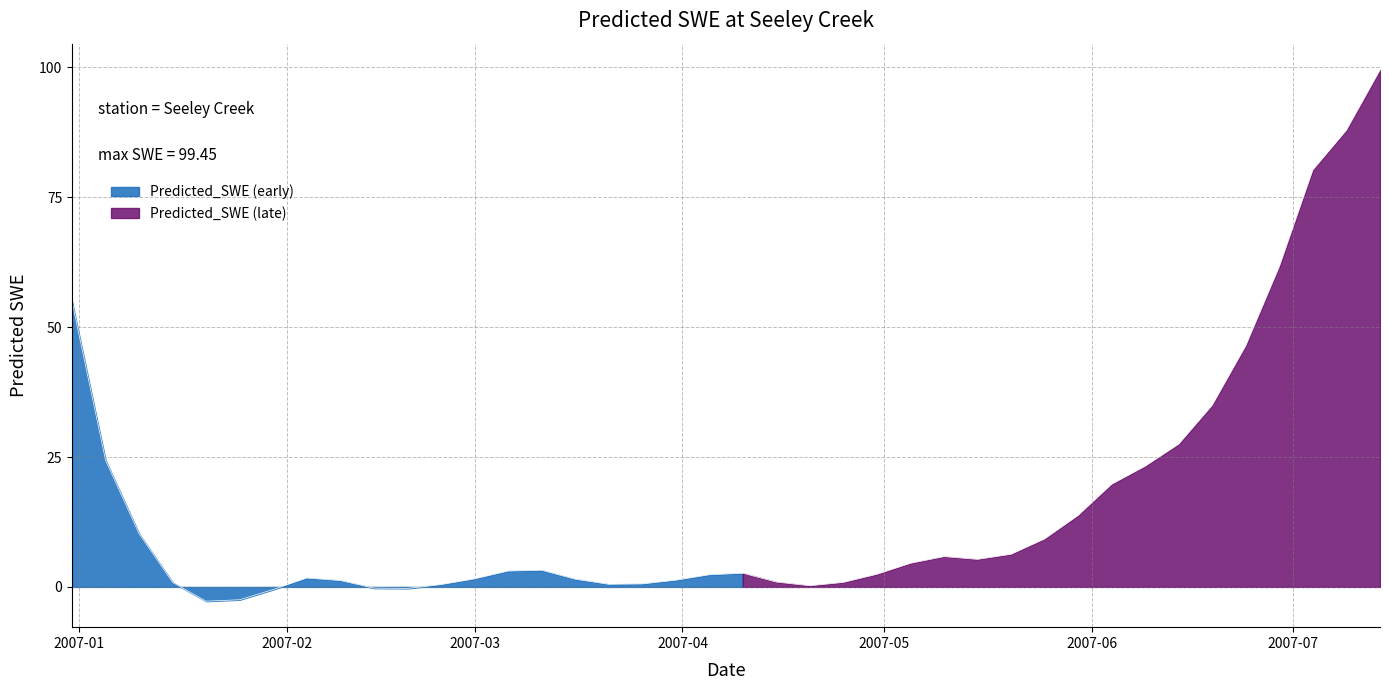

True or false: the data shows 0.6 at 2007-04-25.

False